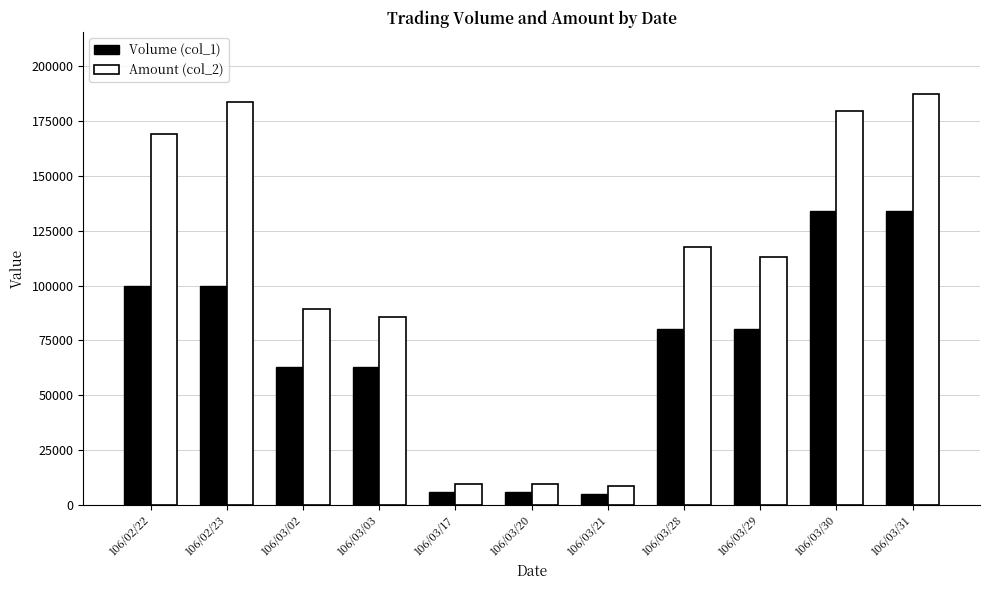

What is the label of the 10th bar from the right?

106/02/23